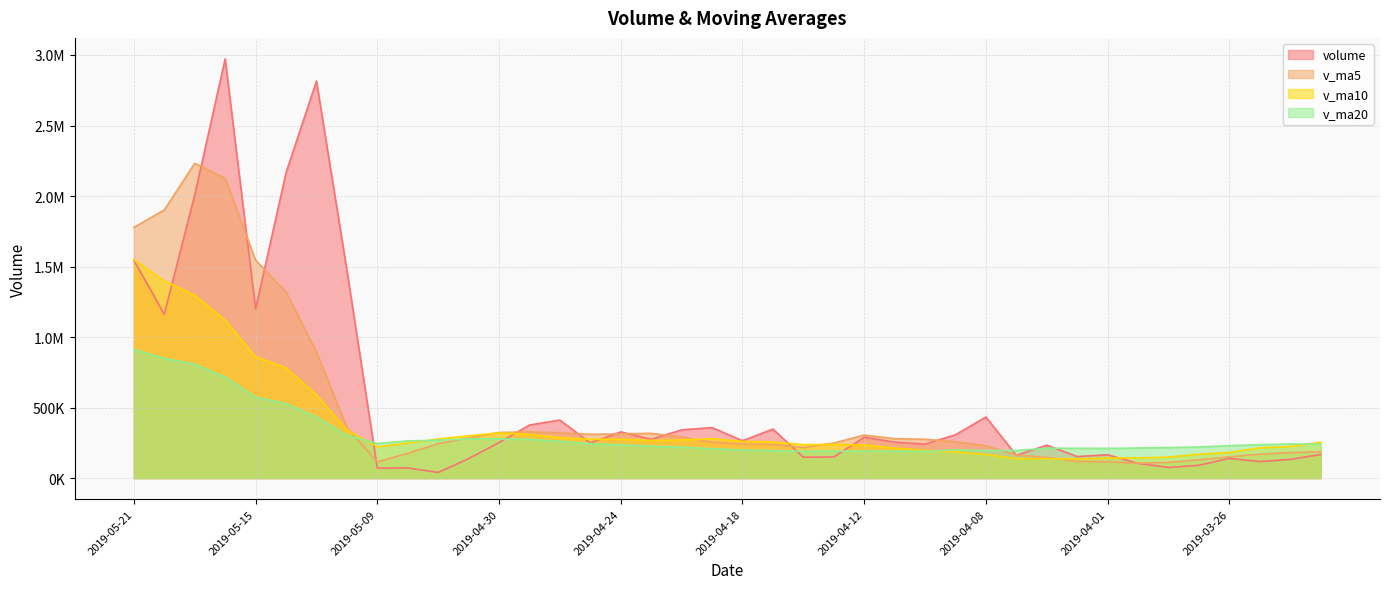

Which series changed the most between 2019-04-29 and 2019-04-09?

v_ma10